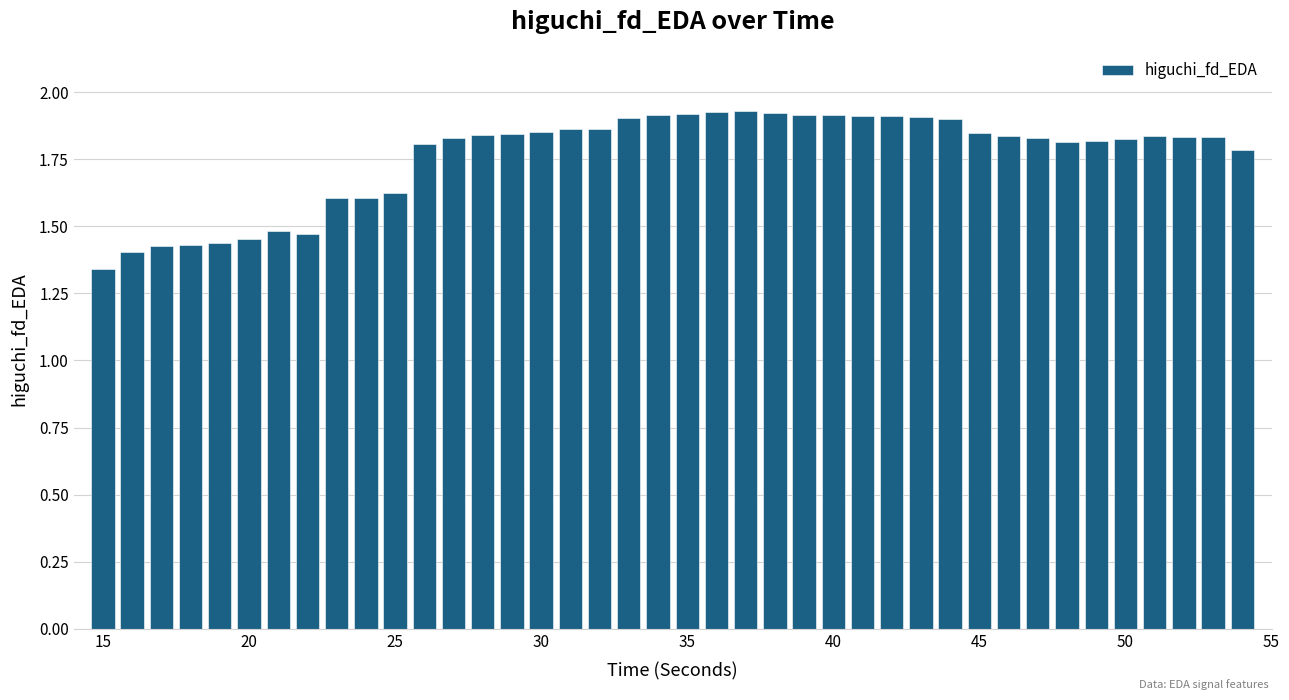

What is the difference between the second highest and minimum values?

0.6